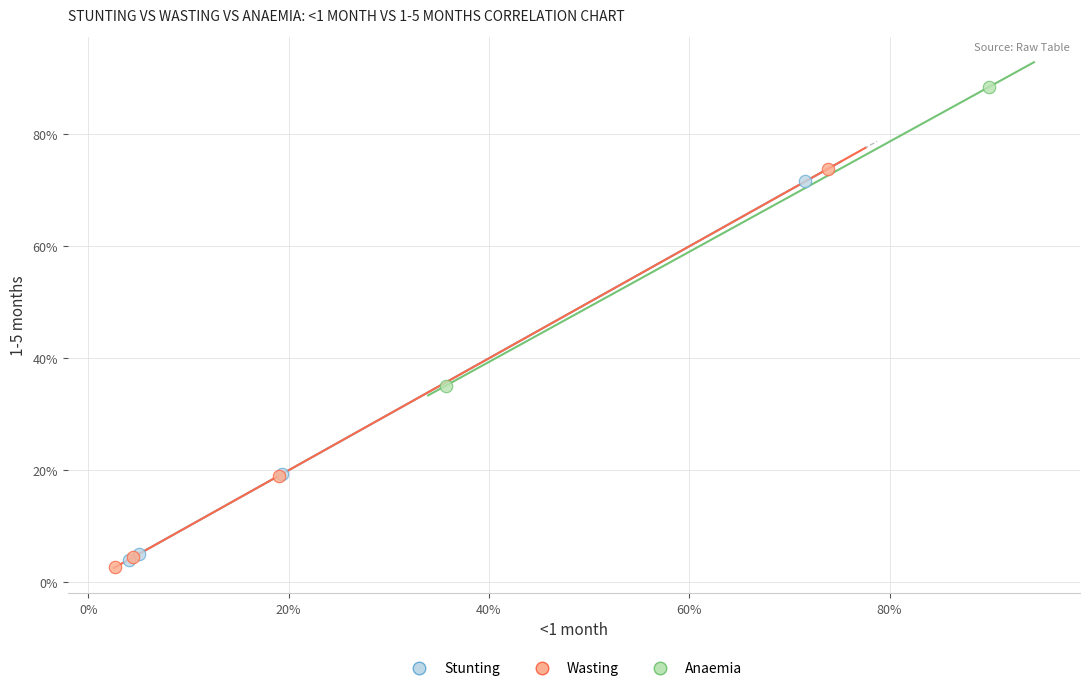

What are all the series names shown in the legend?

Stunting, Wasting, Anaemia